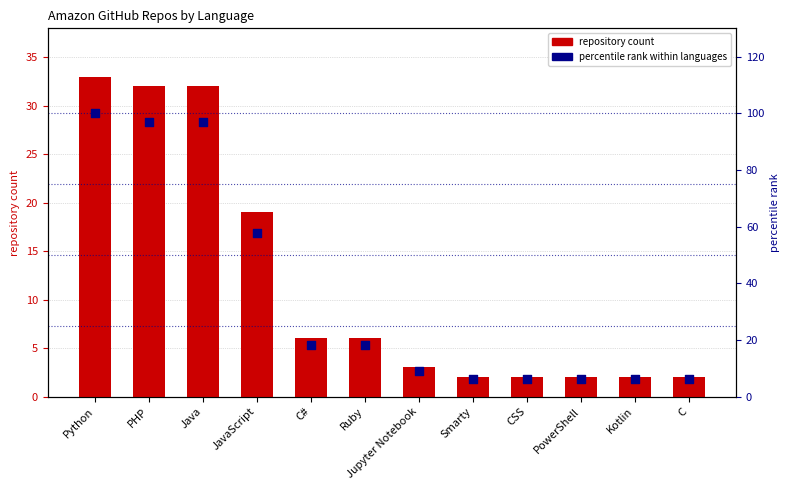

Which series reaches the minimum Y coordinate?

repository count